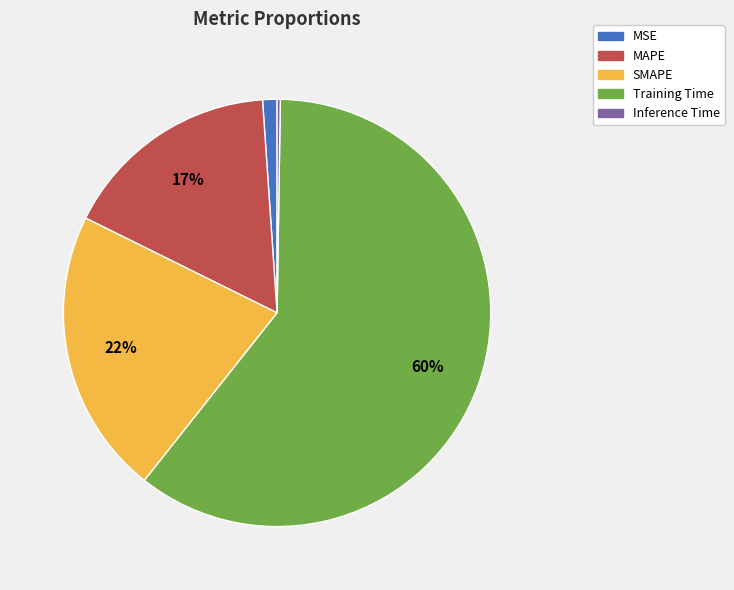

True or false: MAPE accounts for 17% of the total.

True